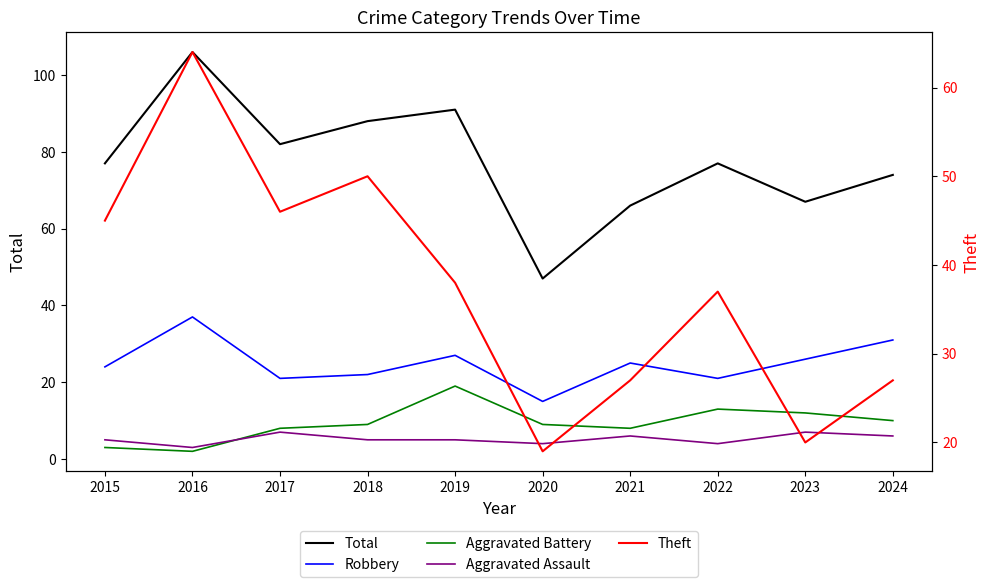

True or false: Aggravated Battery and Robbery cross at least once.

False